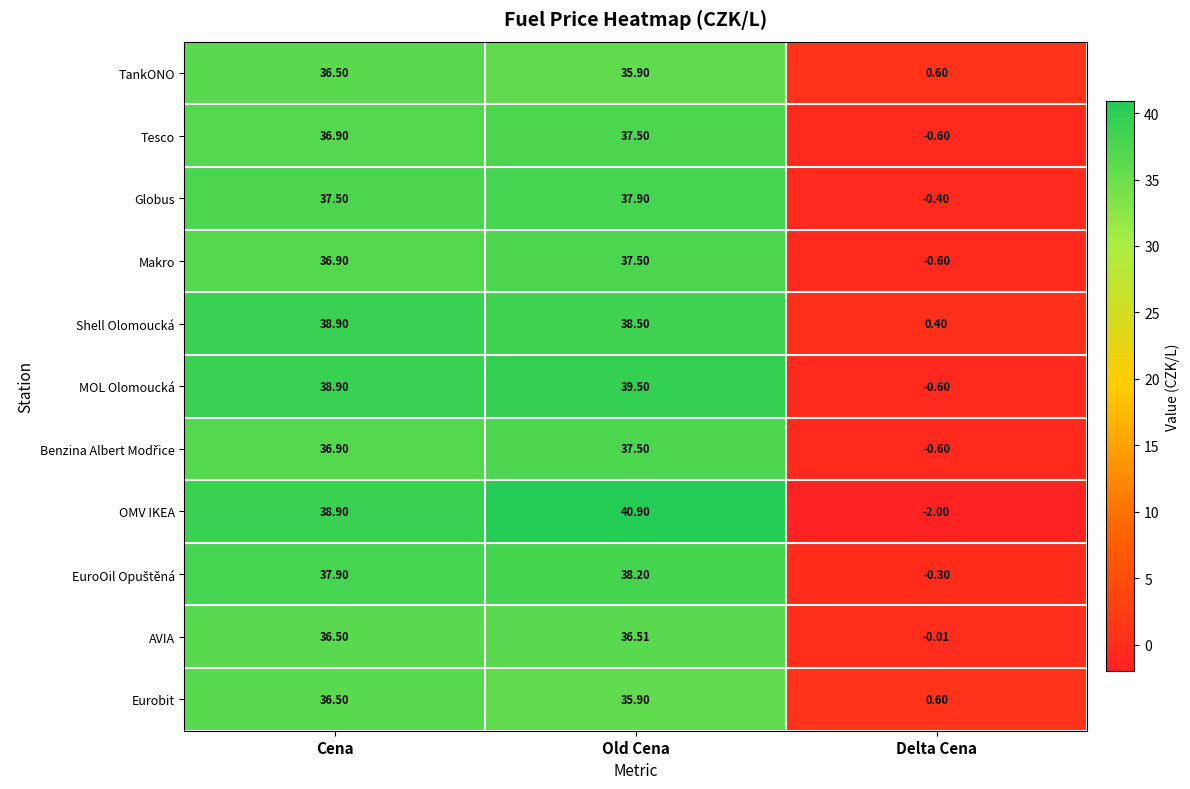

At which category is the sum across all series the highest?

Old Cena